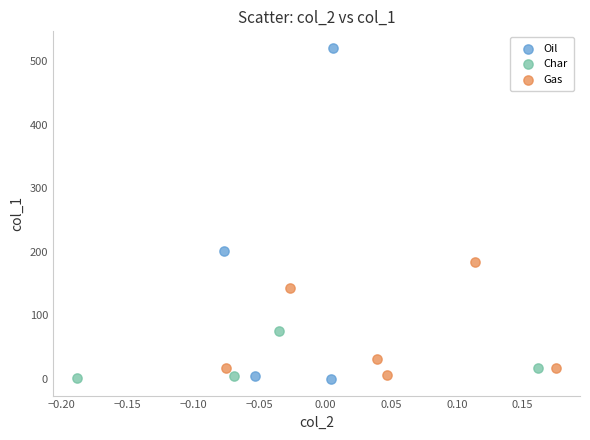

Which series reaches the maximum Y coordinate?

Oil